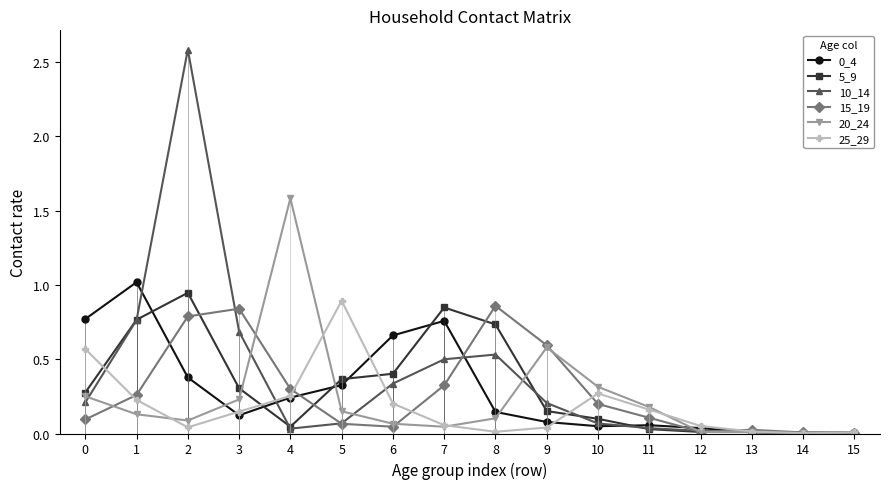

True or false: 5_9 and 0_4 intersect in this chart.

True